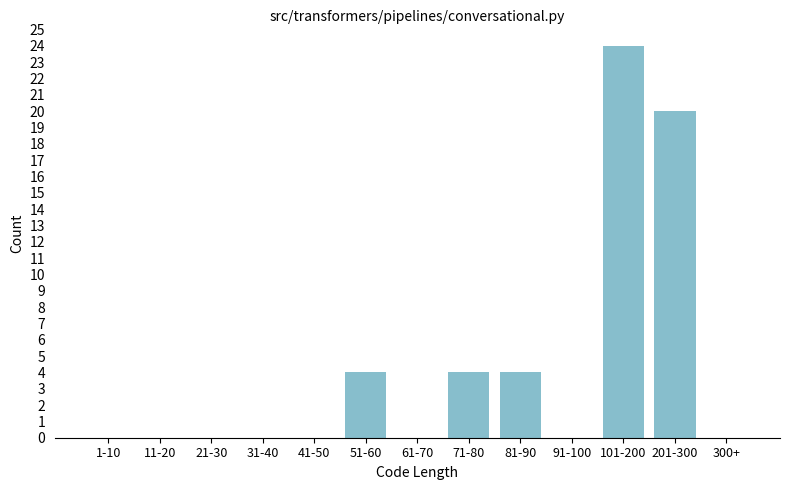

Reading left to right, what are all the values shown in this chart?

1-10=0	11-20=0	21-30=0	31-40=0	41-50=0	51-60=4	61-70=0	71-80=4	81-90=4	91-100=0	101-200=24	201-300=20	300+=0